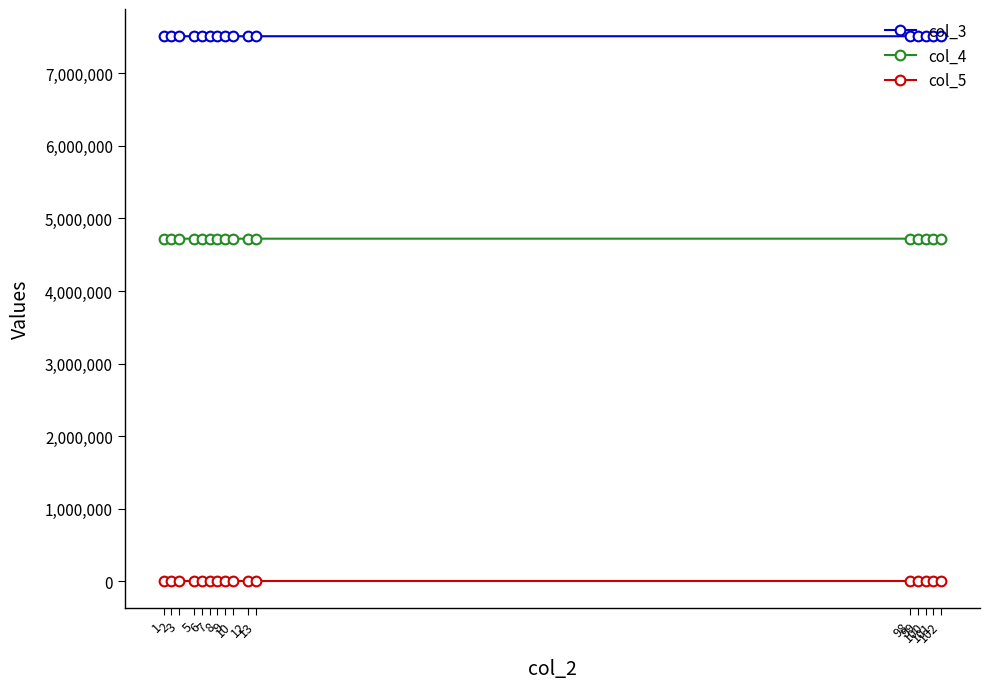

What is the sum of the col_4 values at 8 and 6?

9441992.9